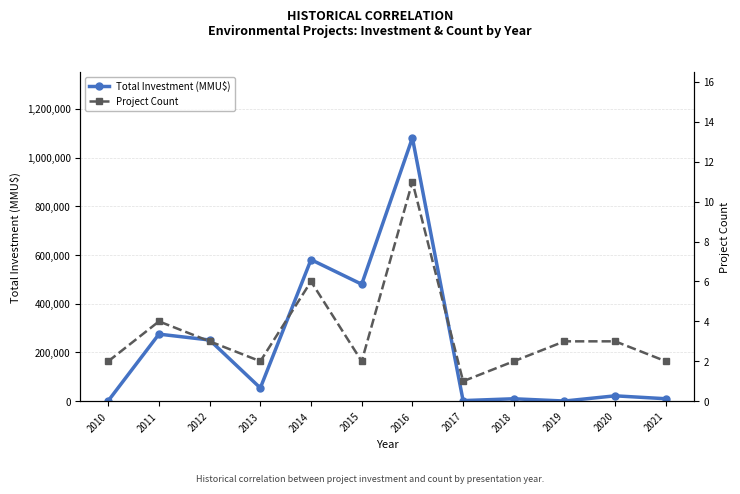

What is the greatest value displayed?

1081000